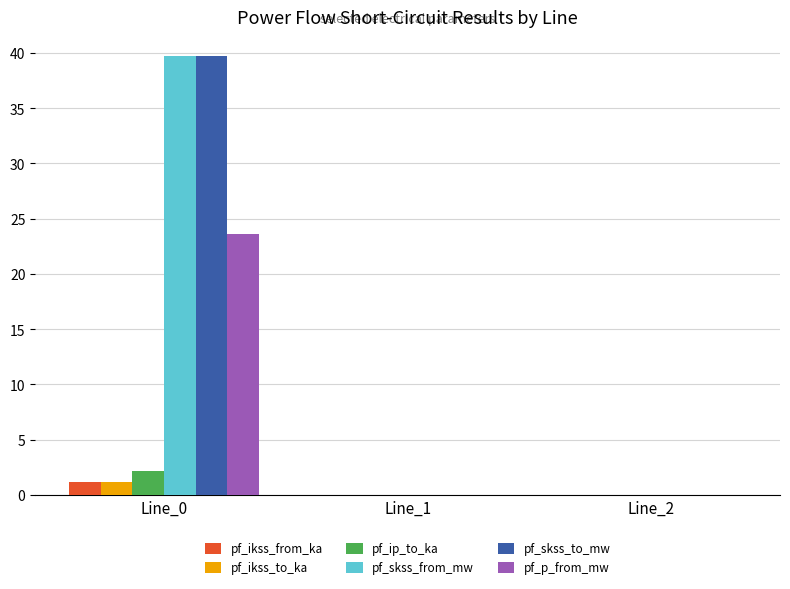

How many groups of bars are there?

3